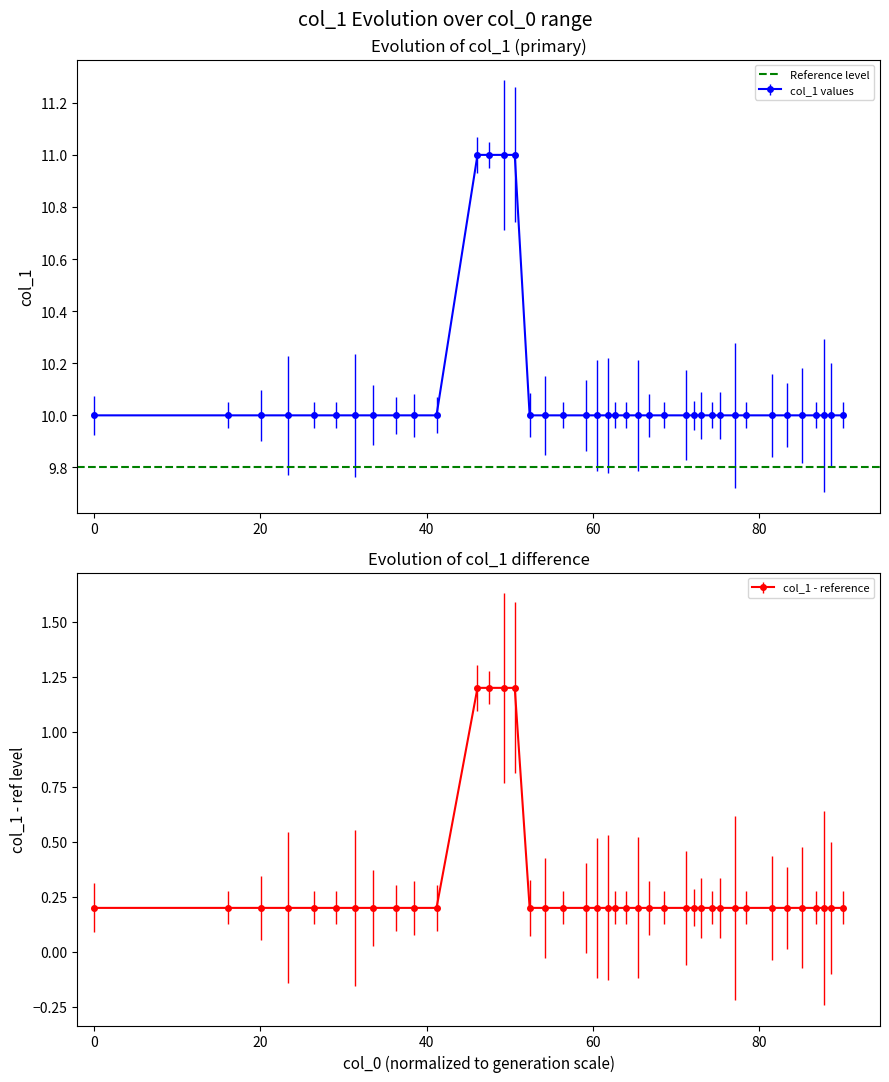

What is the value of the col_1 values point at the 23rd from the left?

10